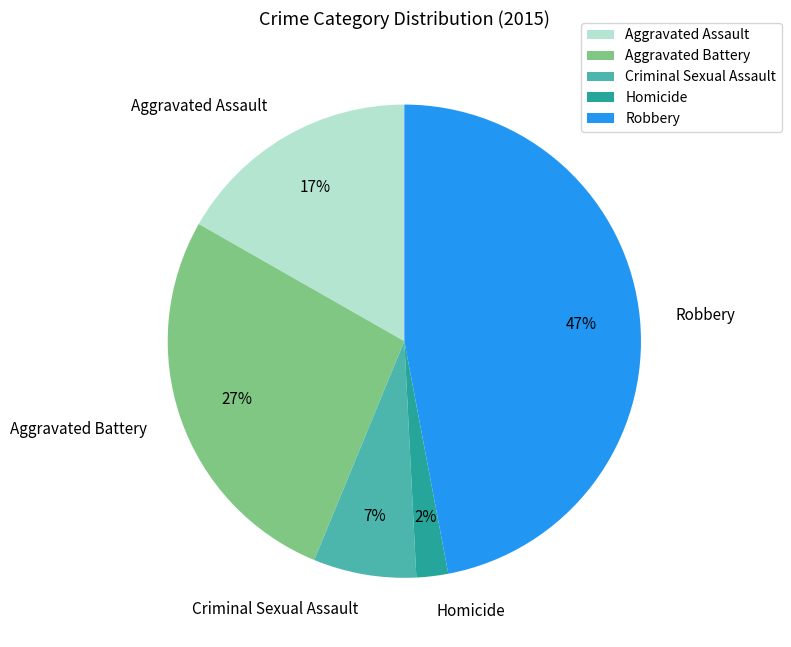

The Robbery slice represents 47% of the pie. True or false?

True